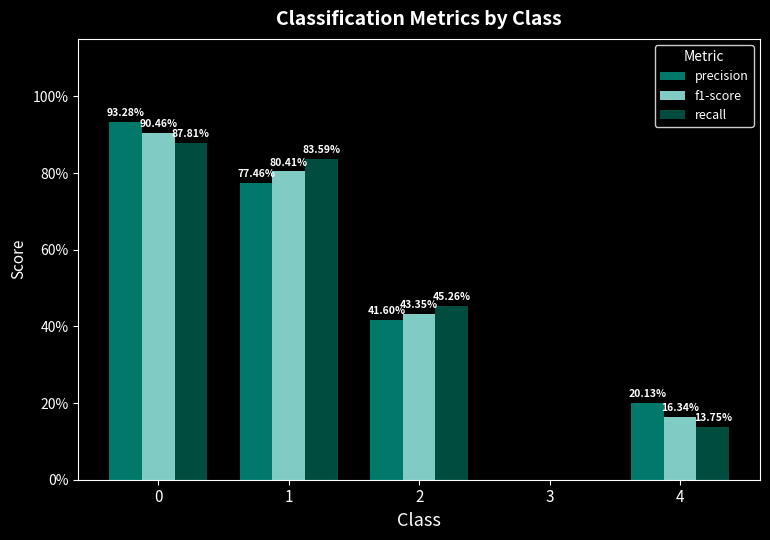

Which series has the largest range (max minus min)?

precision